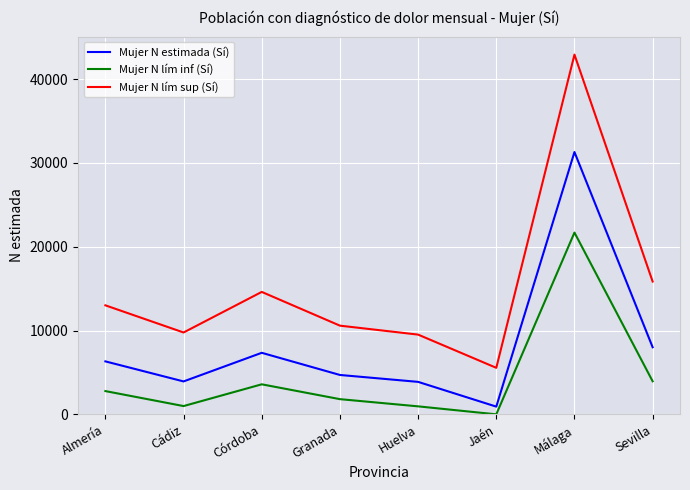

How many series are shown in this chart?

3